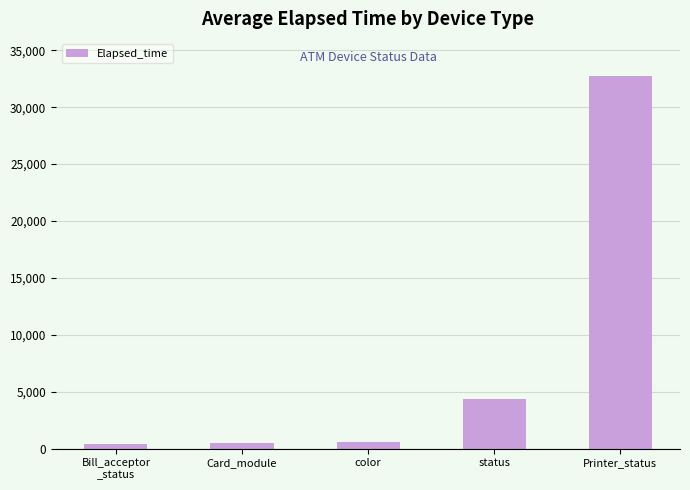

Are the bars grouped side by side (vs. stacked)?

No